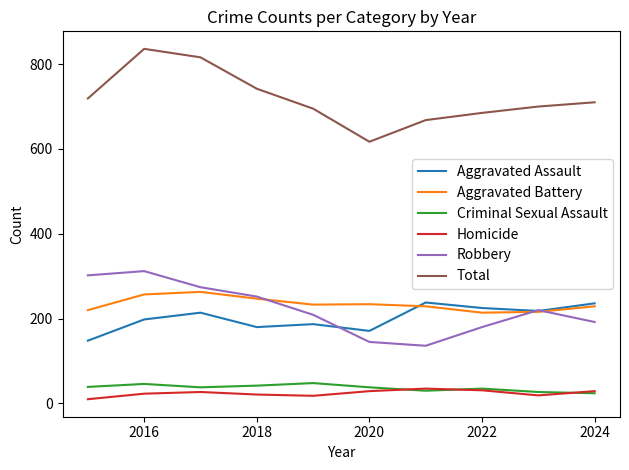

What is the greatest value displayed?

836